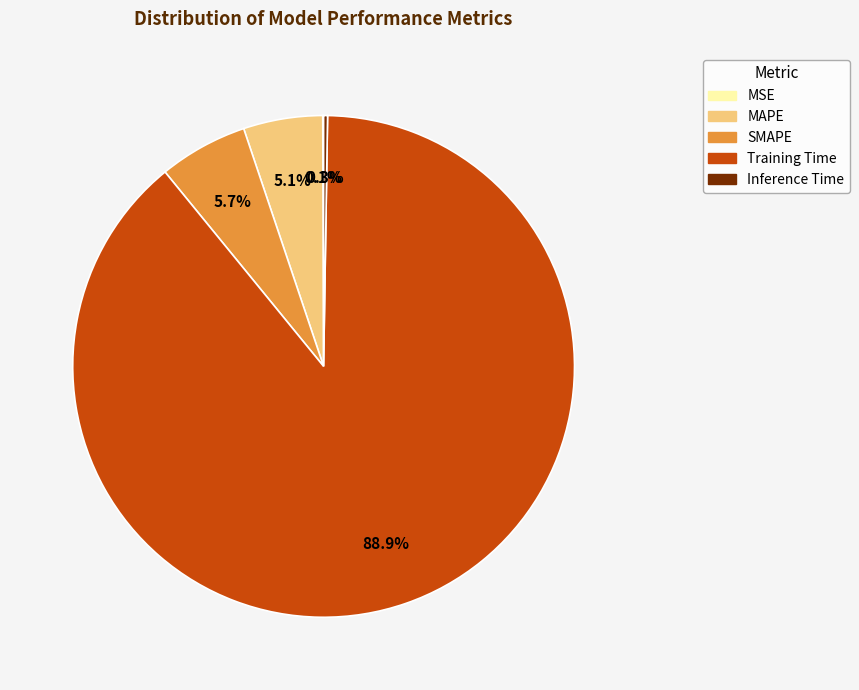

Approximately how many times larger is the value at SMAPE compared to Training Time?

0.1